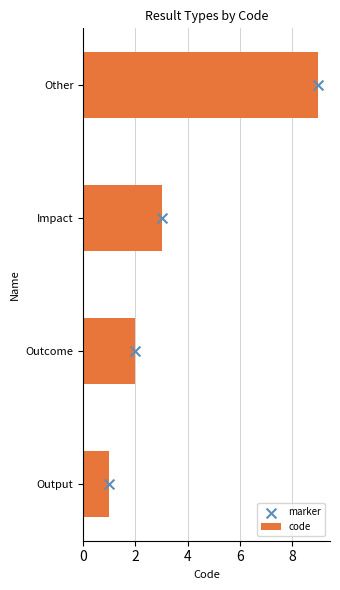

Is it true that code equals 3 at Impact?

True